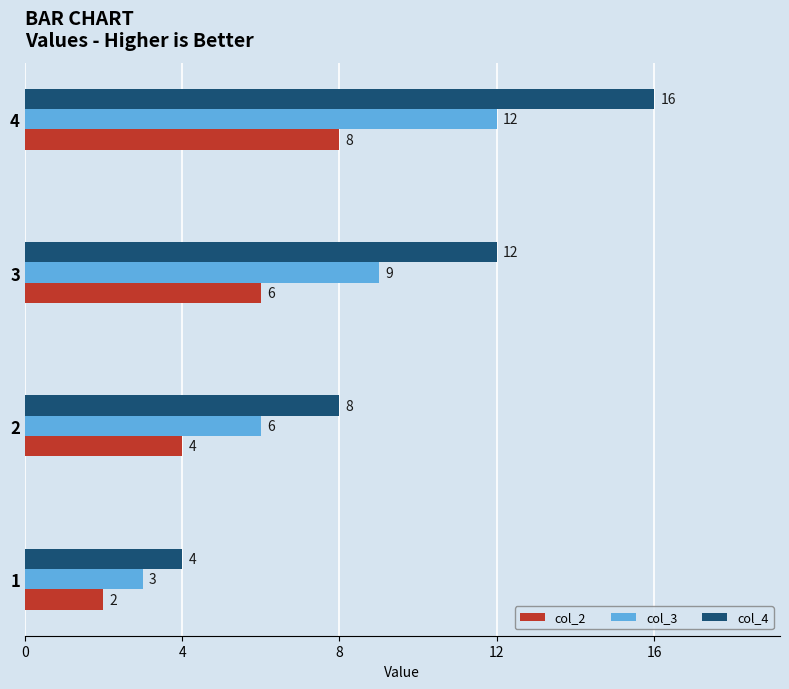

What are all the series names shown in the legend?

col_2, col_3, col_4